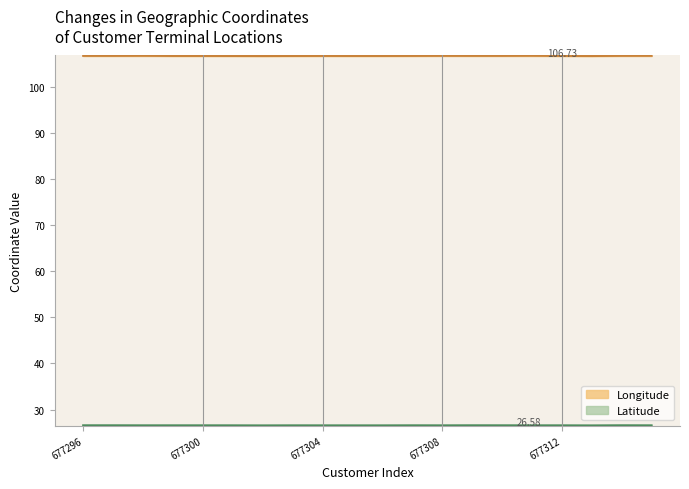

At which label does Latitude reach its peak?

677314